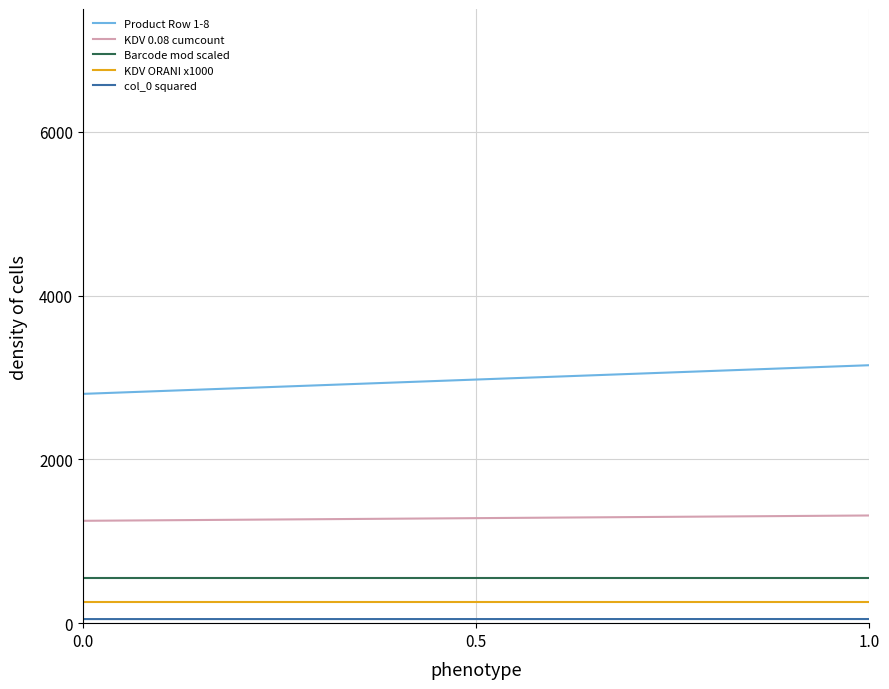

What is the lowest value of the KDV ORANI x1000 series?

256.0